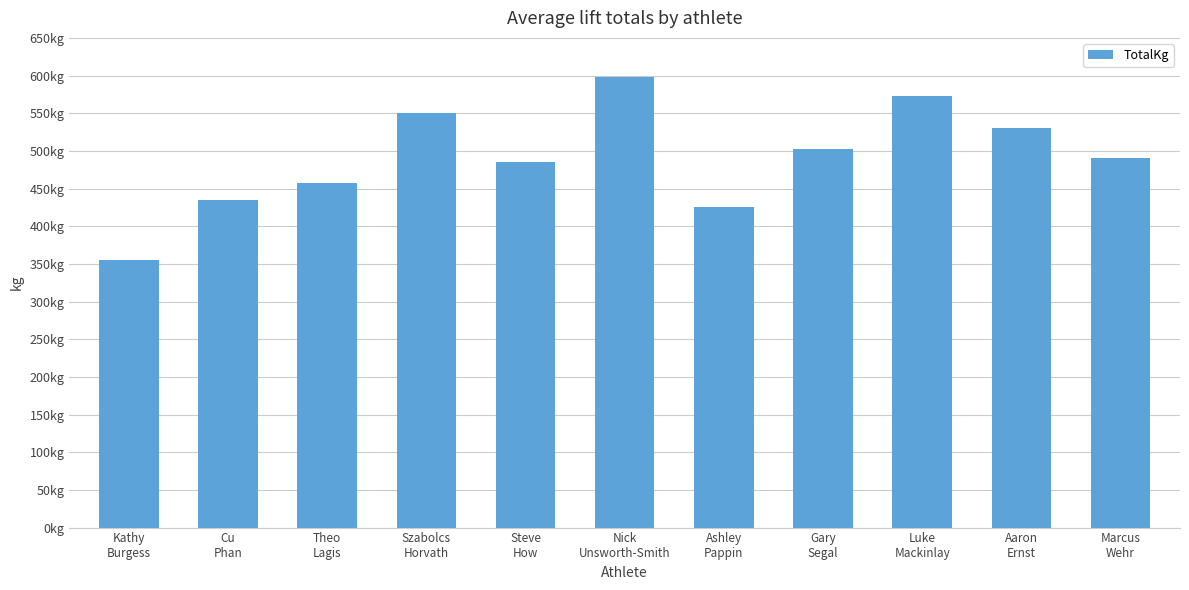

Are the bars horizontal?

No